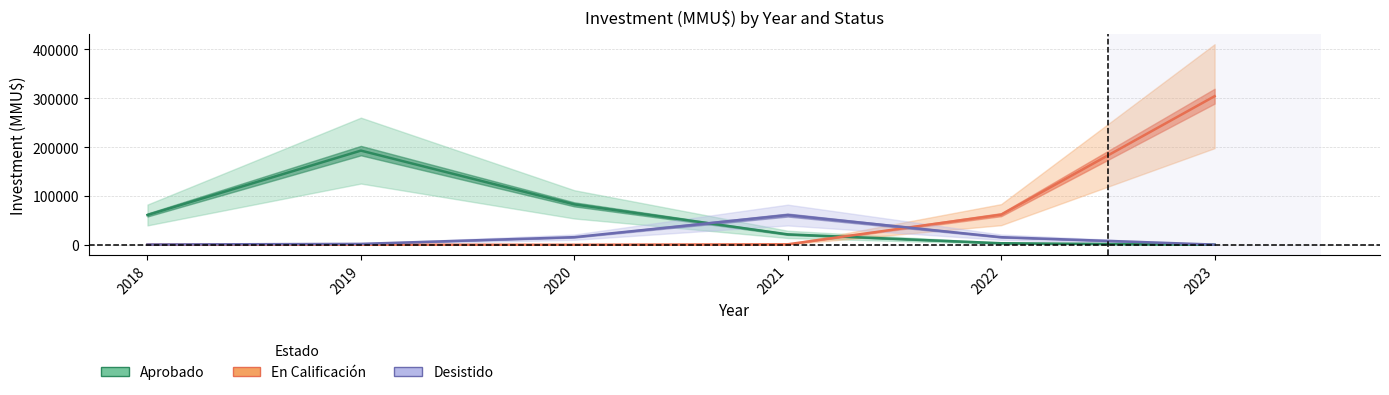

What is the lowest value of the Aprobado series?

46.2